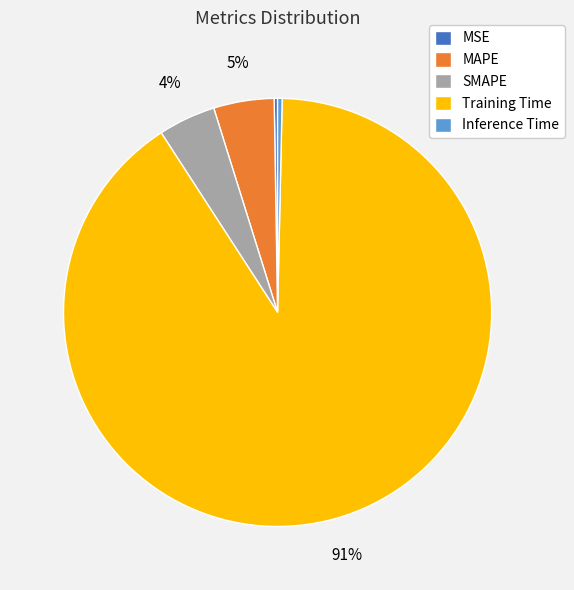

To the nearest percent, what is the difference between the SMAPE and Inference Time slice percentages?

4%